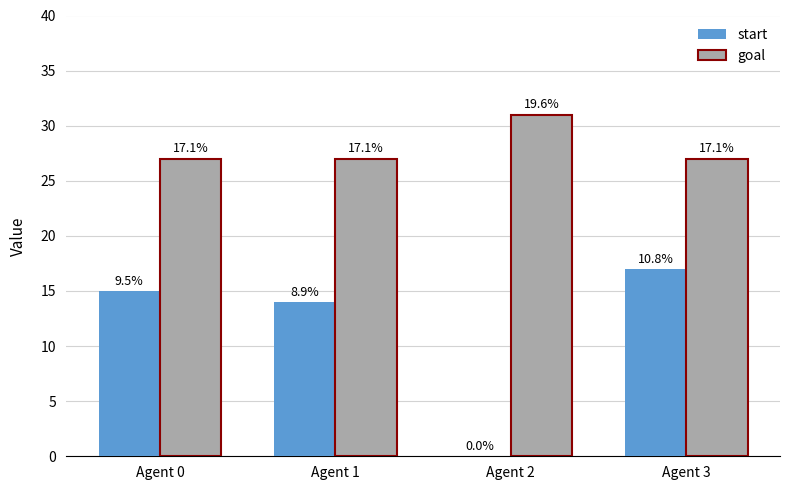

How many groups of bars are there?

4